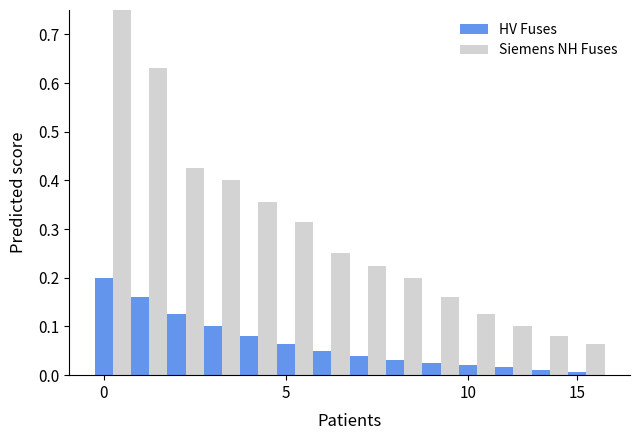

List the series in order of their overall mean, highest first.

Siemens NH Fuses, HV Fuses